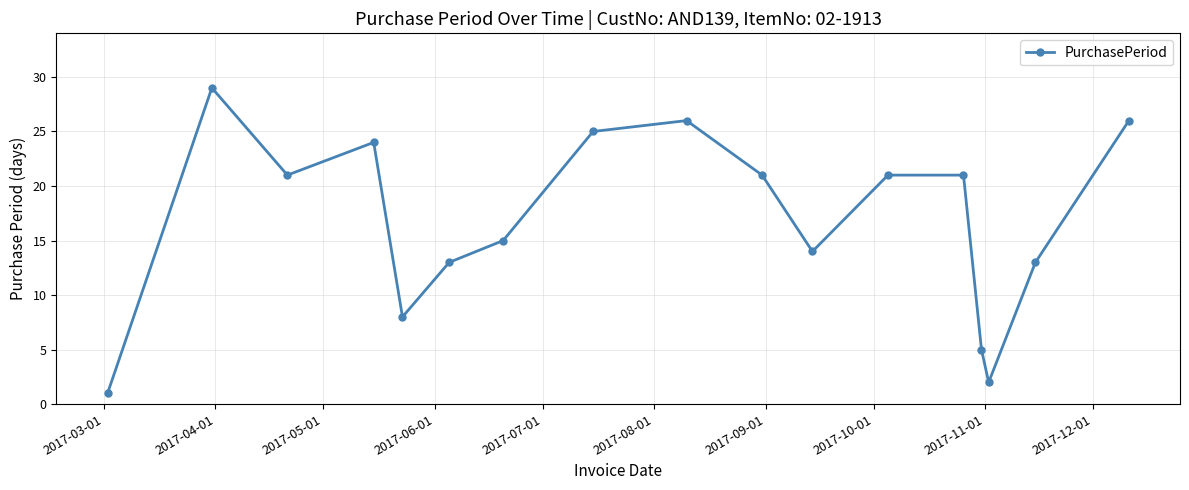

Does the chart have visible grid lines?

Yes